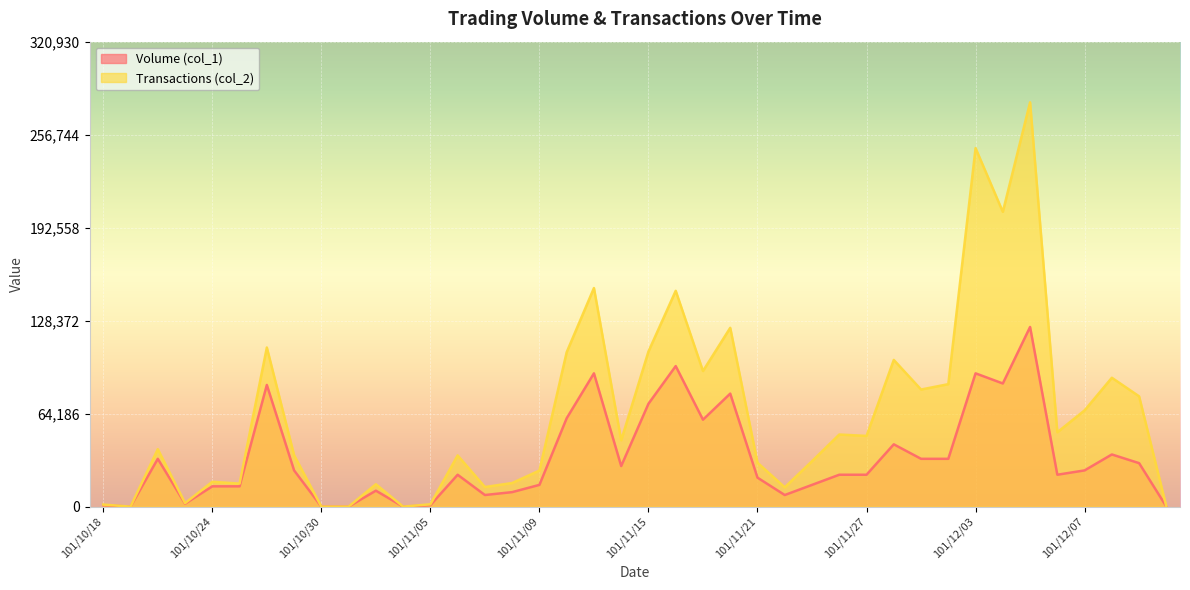

Is the value of Volume (col_1) at 101/11/05 greater than the value of Transactions (col_2) at 101/12/06?

No